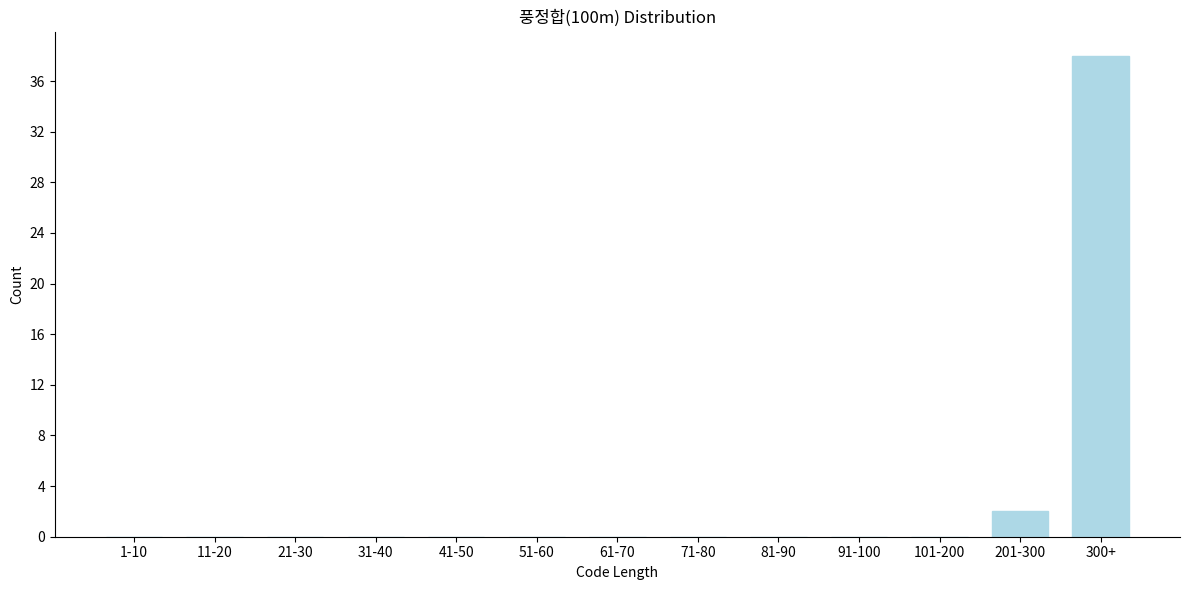

Reading right to left, transcribe all the data shown in this chart.

300+=38	201-300=2	101-200=0	91-100=0	81-90=0	71-80=0	61-70=0	51-60=0	41-50=0	31-40=0	21-30=0	11-20=0	1-10=0